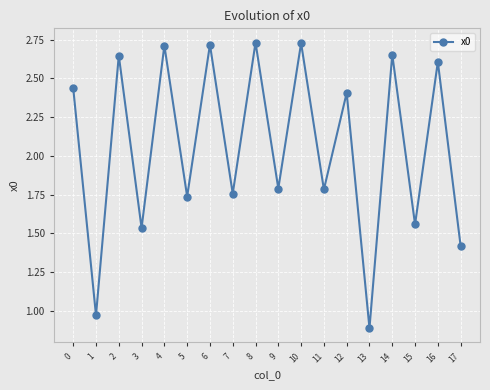

How many interior local peaks (higher than both neighbors) does the data have?

8